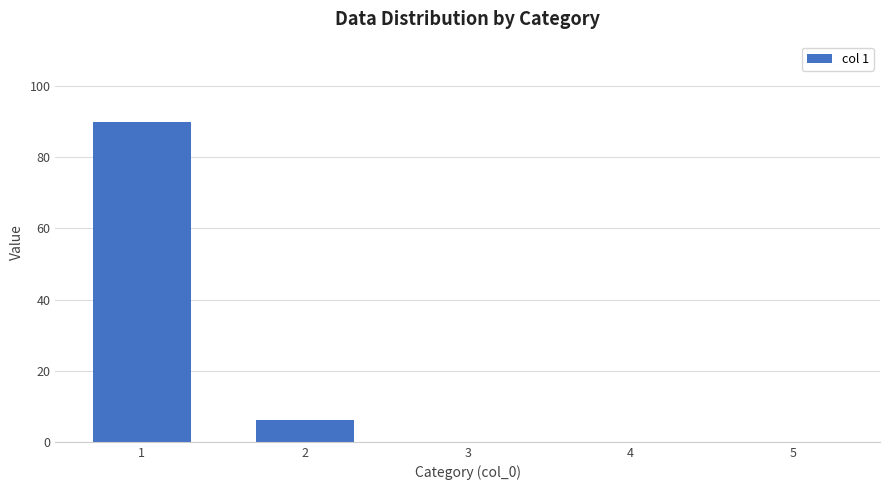

Reading left to right, what are all the values shown in this chart?

1=90	2=6	3=0	4=0	5=0